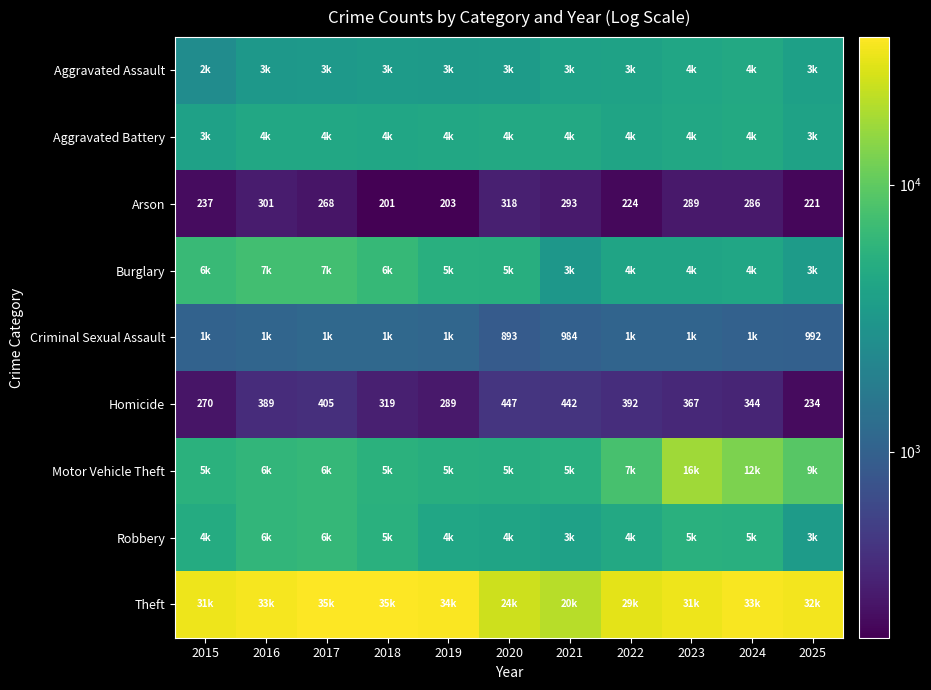

Where is Homicide nearest to the value 340?

2024